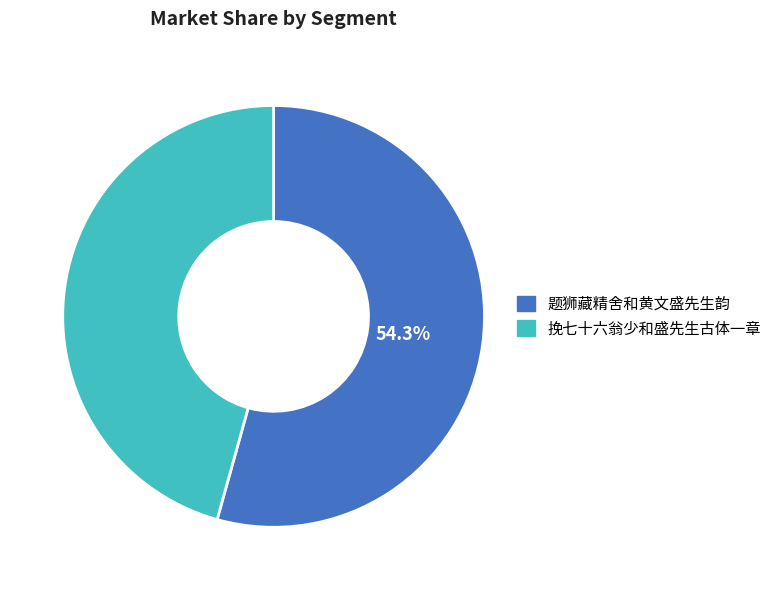

The 挽七十六翁少和盛先生古体一章 slice represents 54% of the pie. True or false?

False